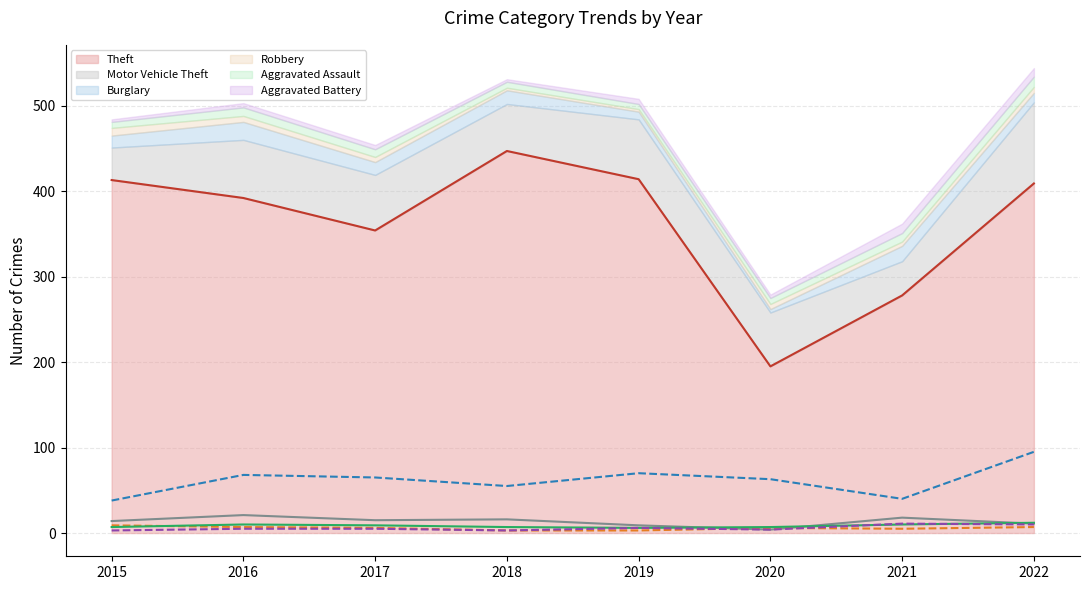

Between which two adjacent categories do Robbery (line) and Aggravated Battery (line) first intersect?

2019 and 2020